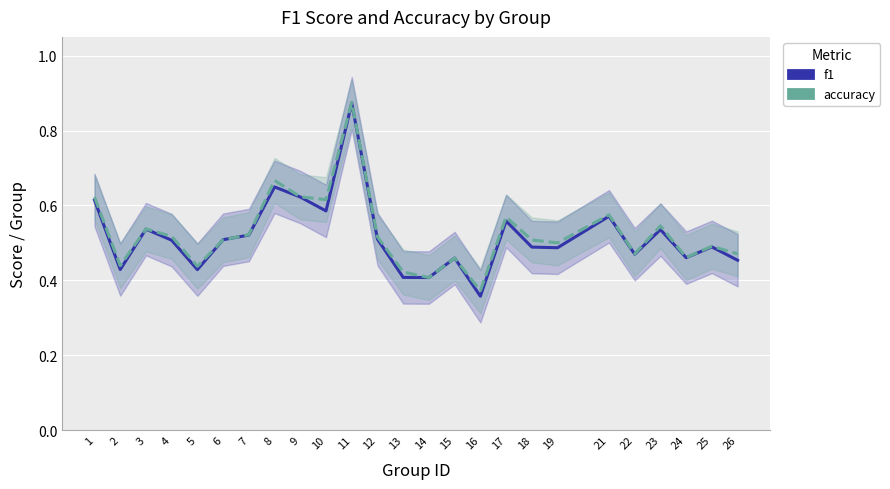

What is the maximum value for f1?

0.9